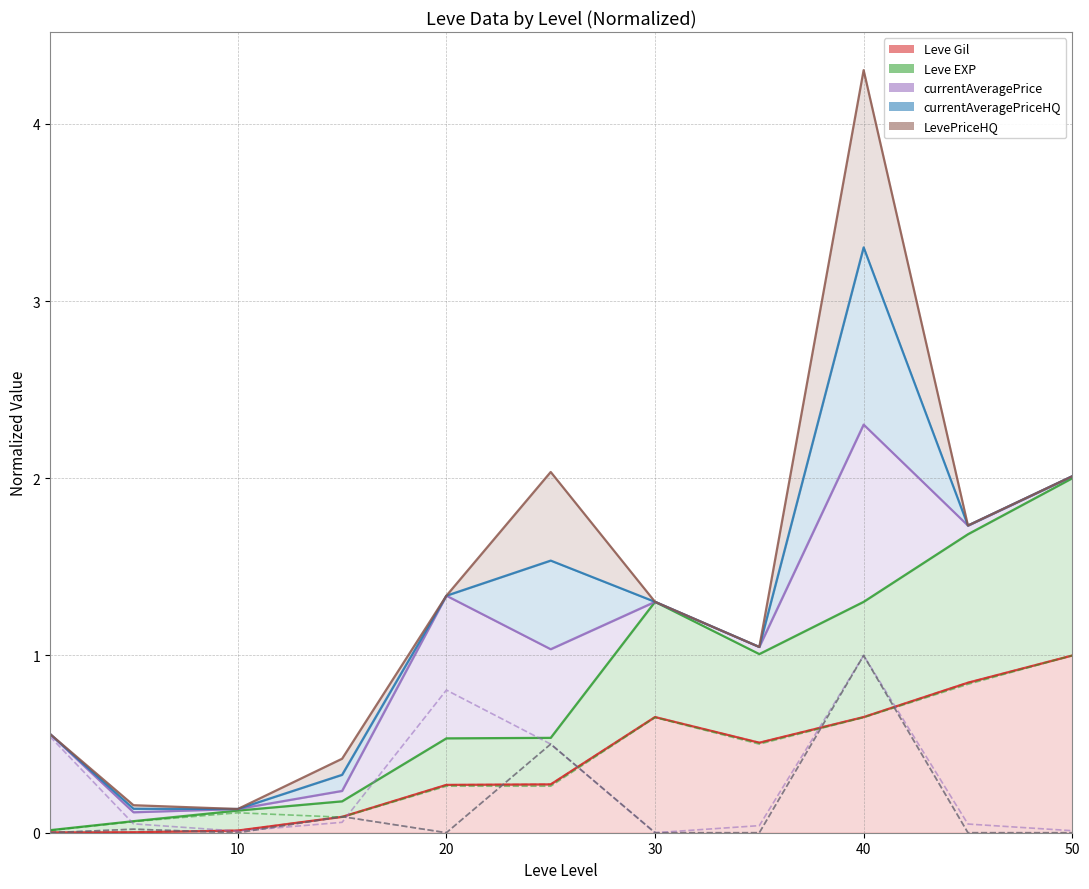

At which category is the sum across all series the highest?

40